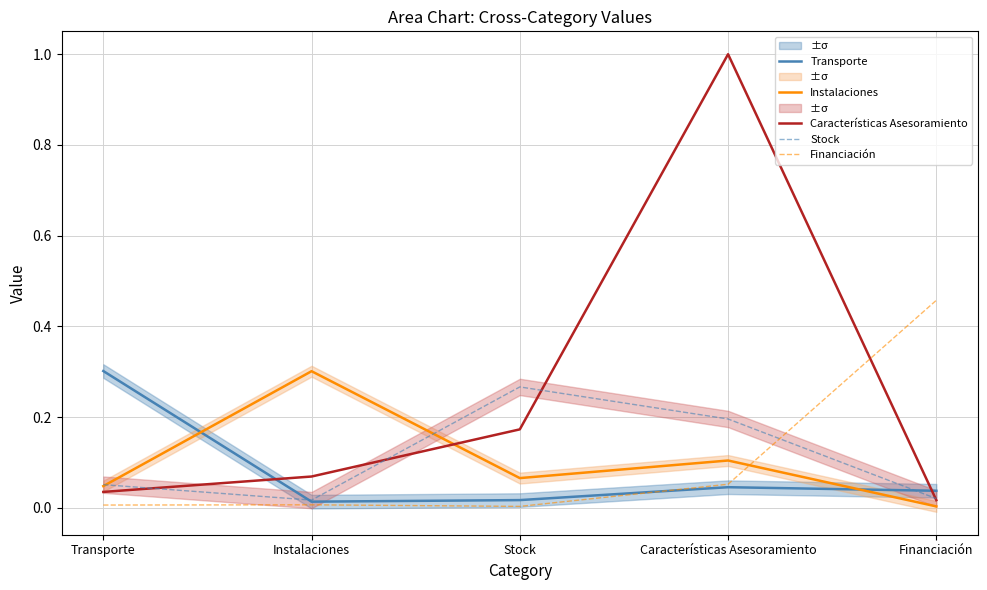

Is this an area chart (filled region under the line)?

No